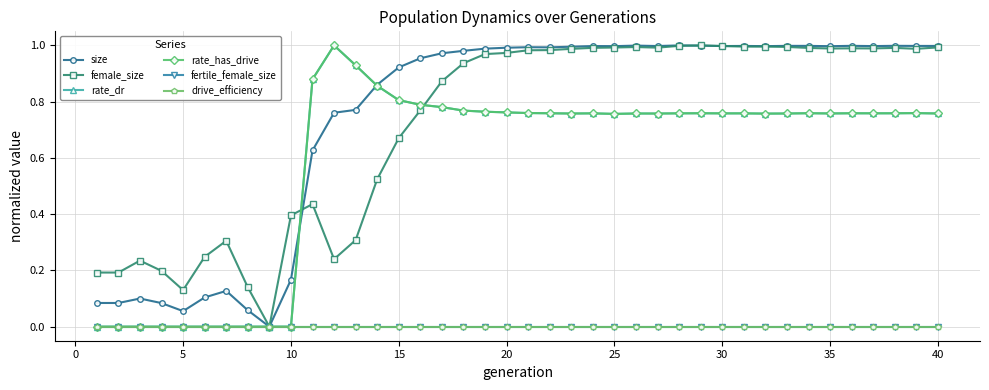

What is the highest value of the rate_has_drive series?

1.0